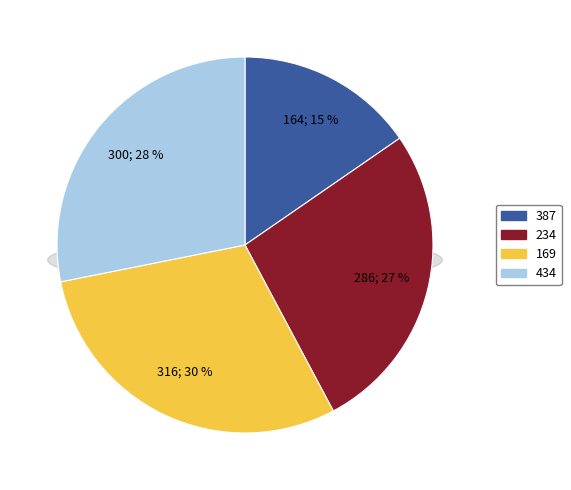

To the nearest percent, what is the average slice percentage?

25%